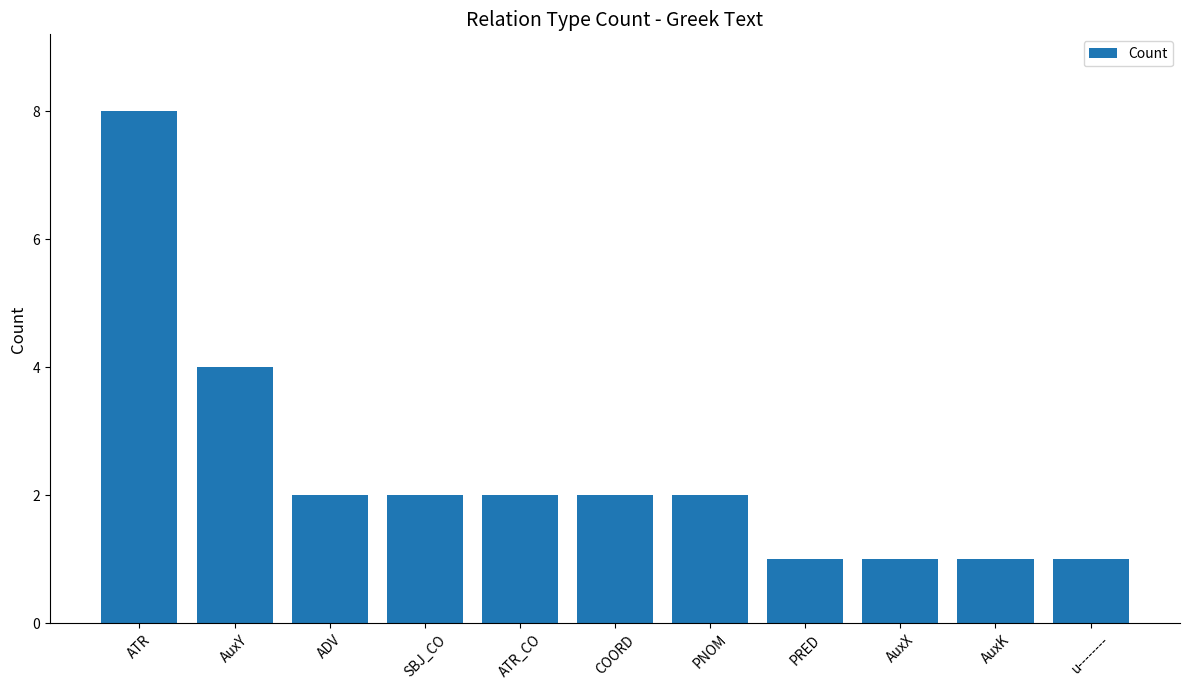

What is the sum of all values?

26